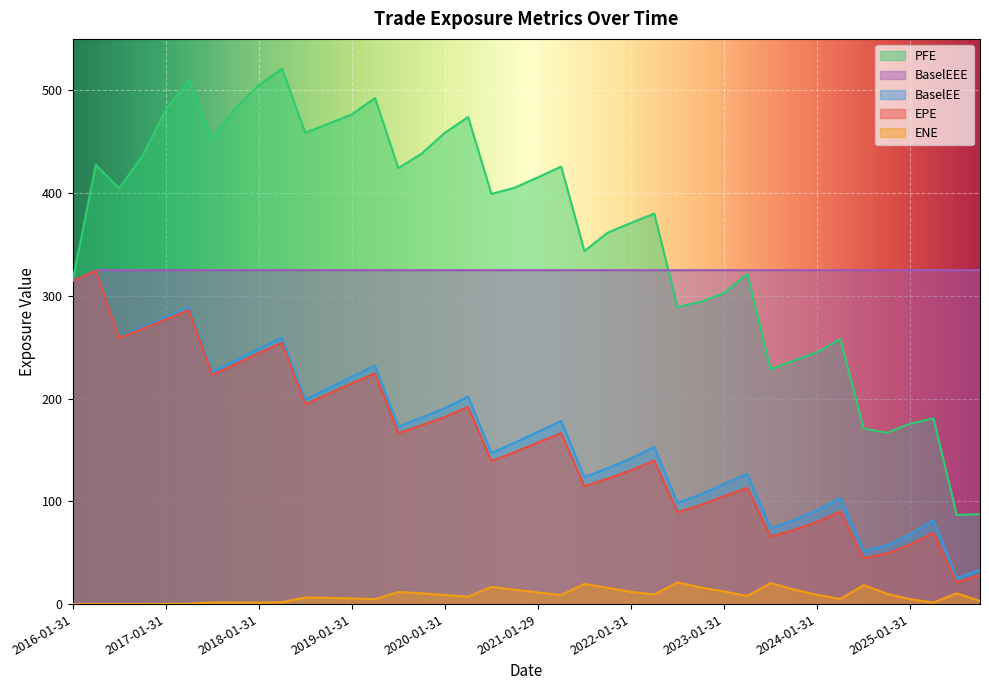

The BaselEE series shows 132.3 at 2021-10-29. True or false?

True